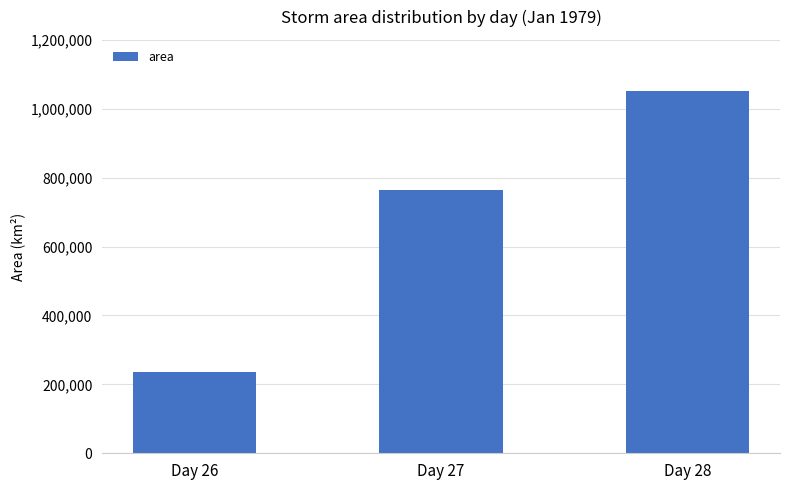

Count the values in the range 235104 to 1051607.

3